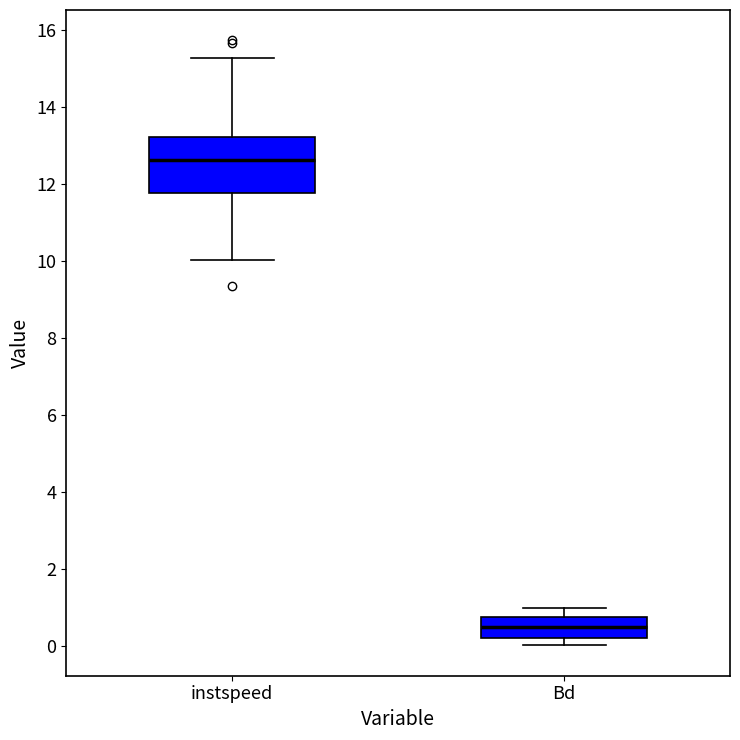

Which box is the tallest, from its lower edge to its upper edge?

instspeed